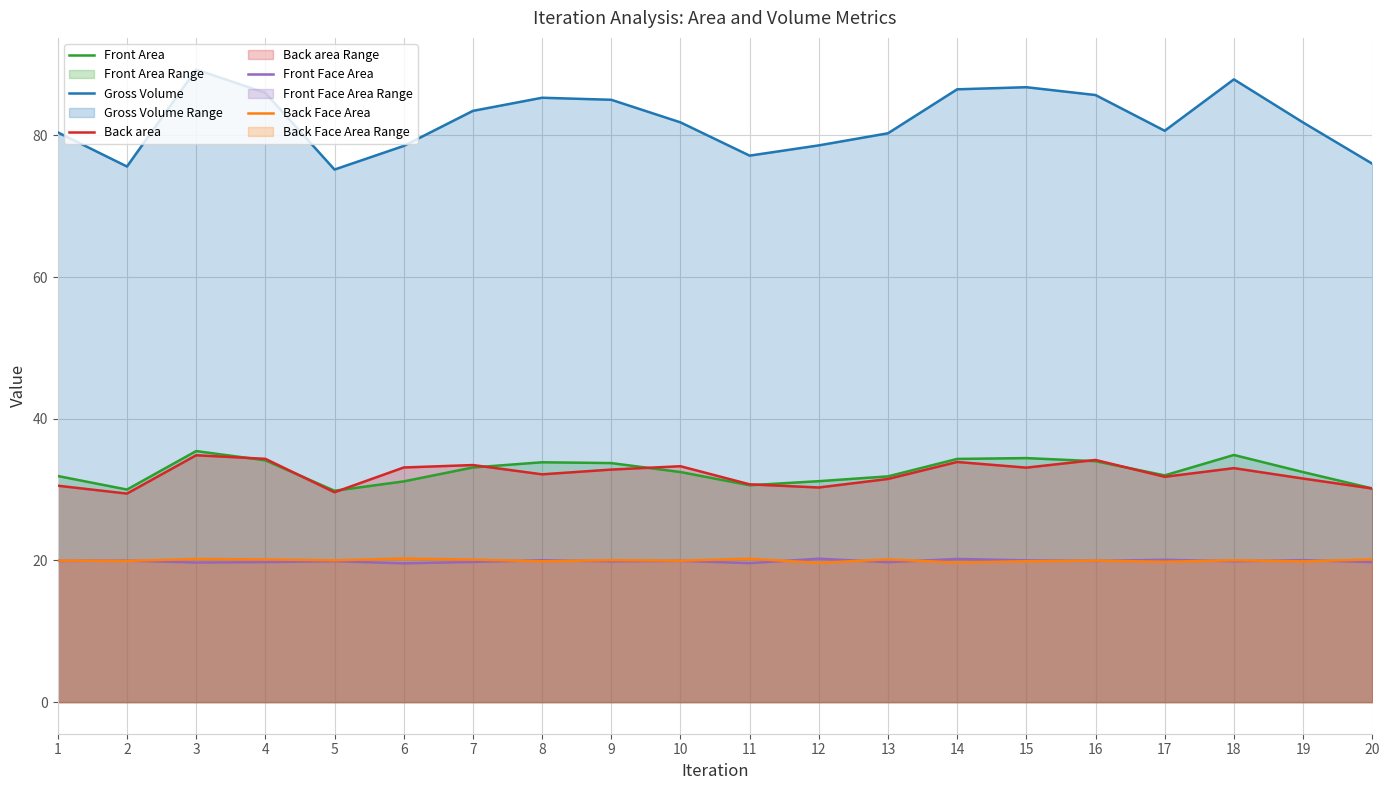

Reading right to left, transcribe all the data shown in this chart.

Front Area: 30.2	32.5	34.9	32.0	34.0	34.4	34.3	31.9	31.2	30.6	32.5	33.7	33.9	33.1	31.2	29.8	34.1	35.4	30.0	31.9
Gross Volume: 76.0	81.8	87.9	80.7	85.7	86.8	86.5	80.3	78.6	77.1	81.8	85.0	85.3	83.5	78.5	75.2	86.0	89.3	75.6	80.4
Back area: 30.1	31.6	33.0	31.8	34.2	33.1	33.9	31.5	30.3	30.7	33.3	32.8	32.2	33.5	33.1	29.6	34.3	34.8	29.4	30.5
Front Face Area: 19.8	20.0	19.9	20.1	19.9	20.0	20.2	19.8	20.2	19.6	19.9	19.9	20.0	19.8	19.6	19.9	19.8	19.7	20.0	19.9
Back Face Area: 20.1	19.9	20.0	19.8	20.0	19.9	19.7	20.1	19.7	20.2	20.0	20.0	19.9	20.1	20.3	20.0	20.1	20.2	19.9	20.0